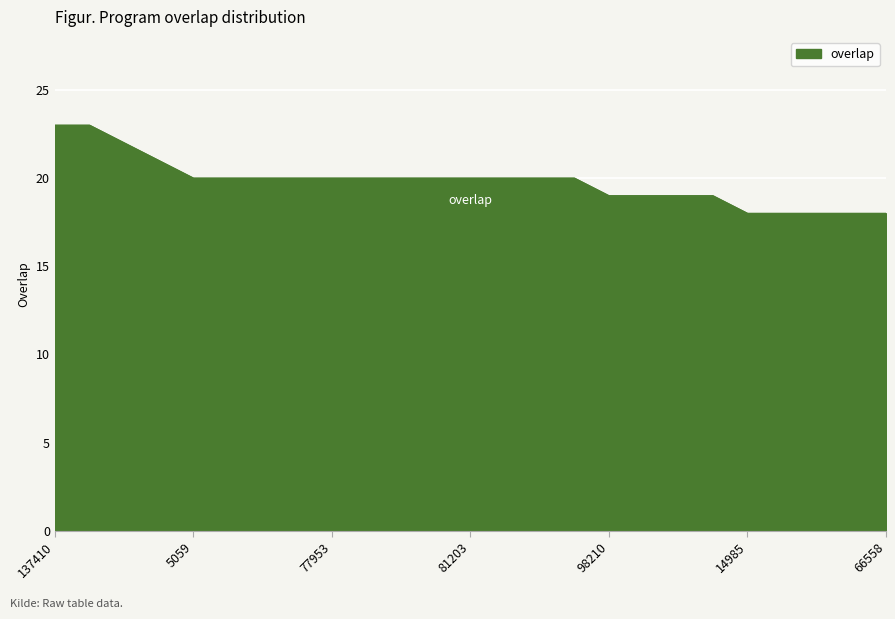

Reading left to right, what are all the values shown in this chart?

23	23	22	21	20	20	20	20	20	20	20	20	20	20	20	20	19	19	19	19	18	18	18	18	18